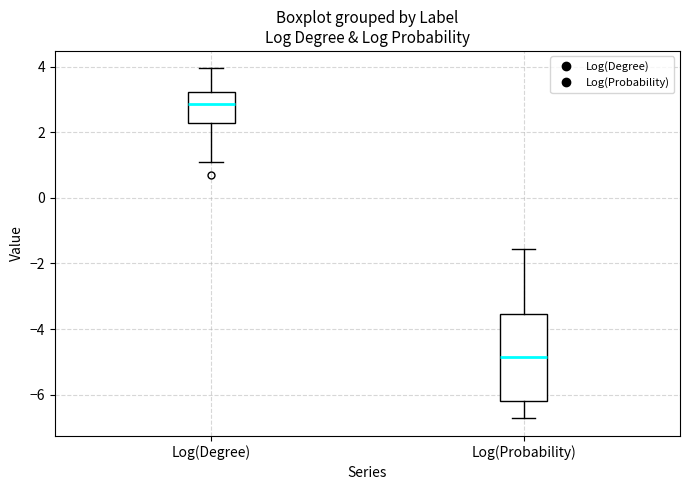

Reading left to right, transcribe this box plot: for each box, give where its median line is, the range the box spans, and where its two whiskers end, as read against the y-axis. The values are not printed on the chart, so give them approximately, as read against the axis.

Log(Degree): median 2.8, box 2.2 to 3.2, whiskers 1.0 to 4.0
Log(Probability): median -4.8, box -6.2 to -3.6, whiskers -6.8 to -1.6